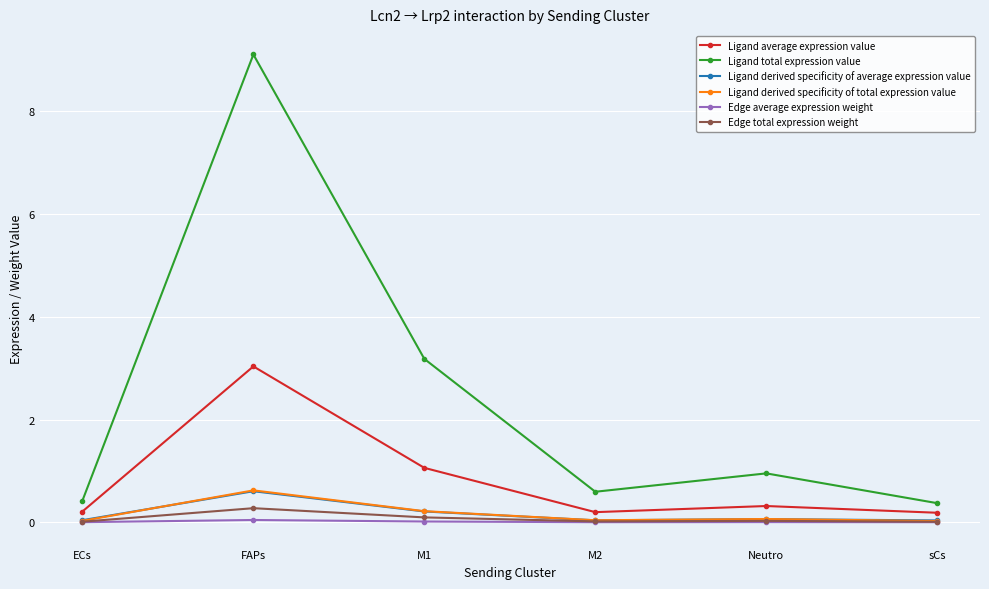

At which category does Ligand derived specificity of average expression value reach its first local peak?

FAPs